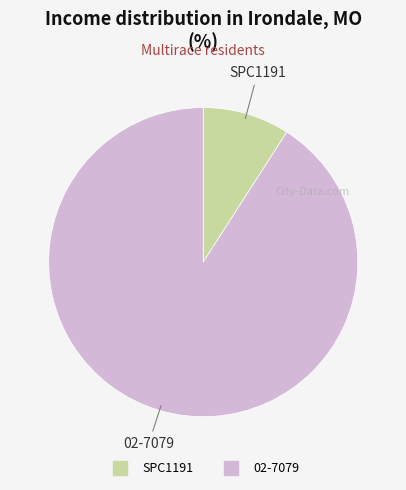

How many slices are in this pie chart?

2